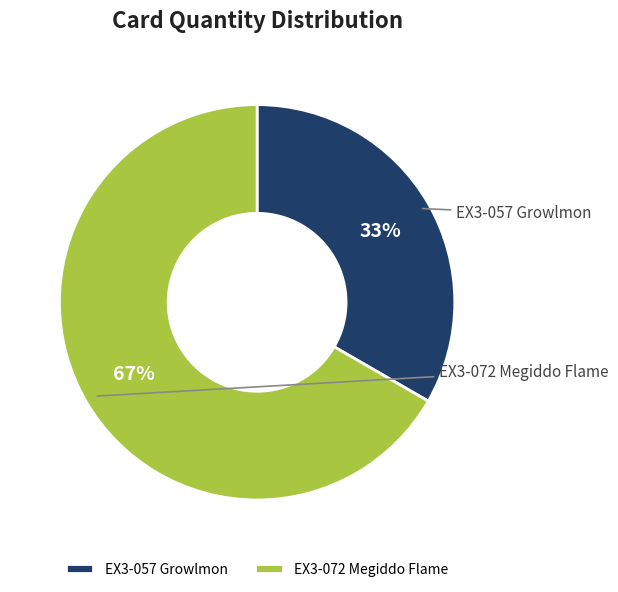

What is the change in value from EX3-057 Growlmon to EX3-072 Megiddo Flame?

+1